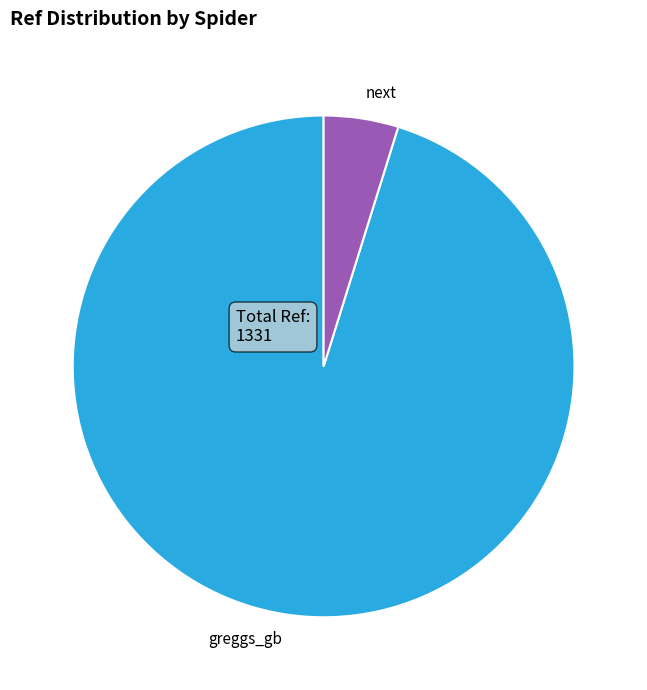

How many slices are in this pie chart?

2